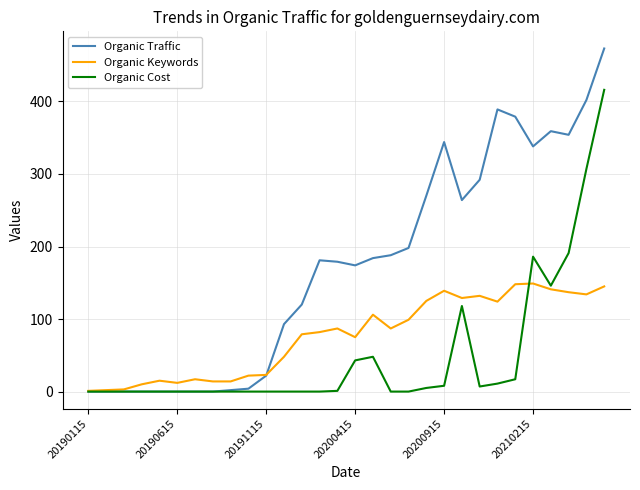

List the series in order of their peak value, lowest first.

Organic Keywords, Organic Cost, Organic Traffic